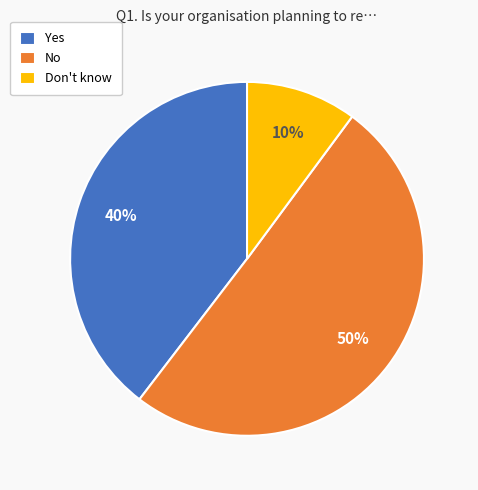

Which has a higher value, Yes or Don't know?

Yes